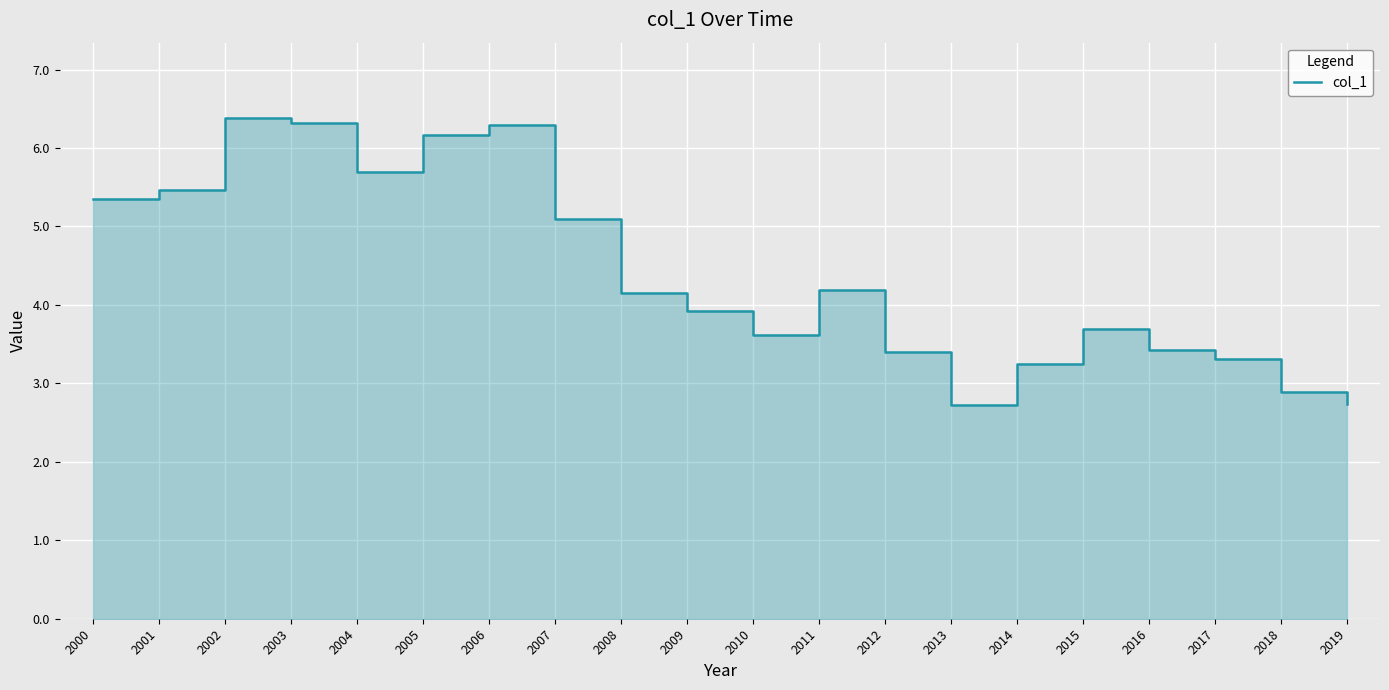

Reading left to right, list all the values displayed in this chart.

2000=5.3	2001=5.5	2002=6.4	2003=6.3	2004=5.7	2005=6.2	2006=6.3	2007=5.1	2008=4.2	2009=3.9	2010=3.6	2011=4.2	2012=3.4	2013=2.7	2014=3.2	2015=3.7	2016=3.4	2017=3.3	2018=2.9	2019=2.7